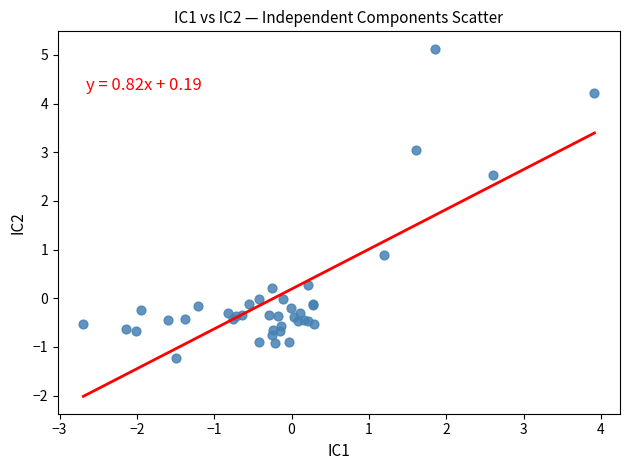

What Y value in the scatter plot is closest to 1?

0.9